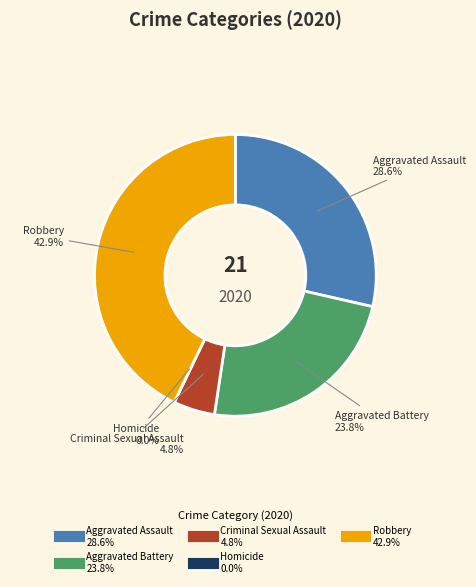

To the nearest percent, what is the combined percentage of Criminal Sexual Assault and Homicide?

5%